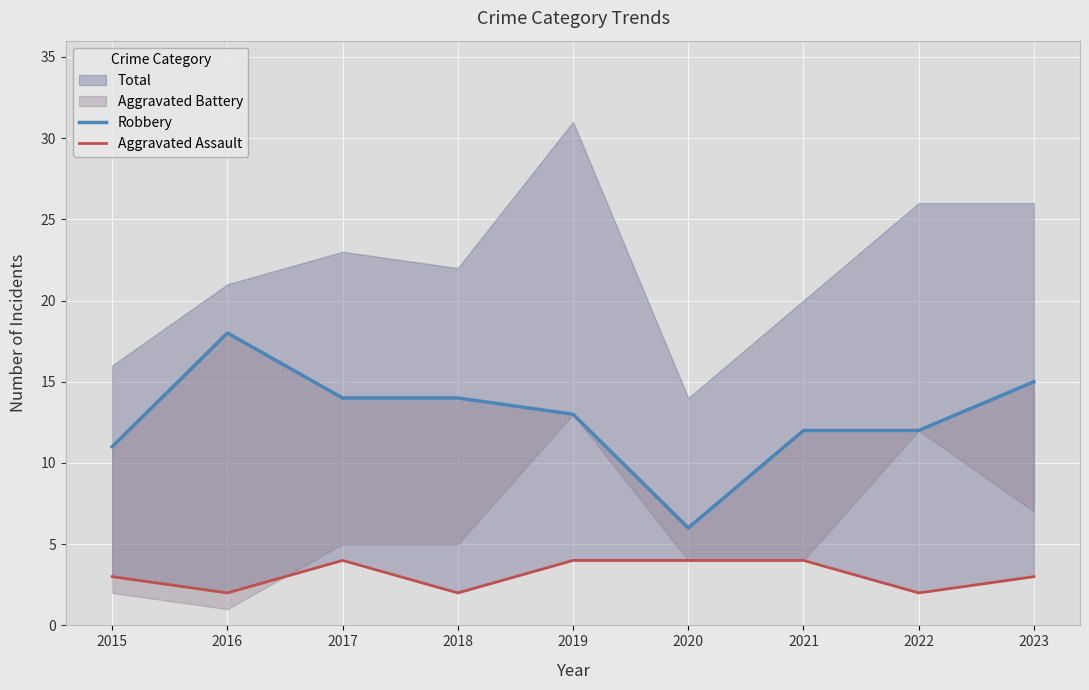

What is the value of the Aggravated Assault point at the 8th from the left?

2